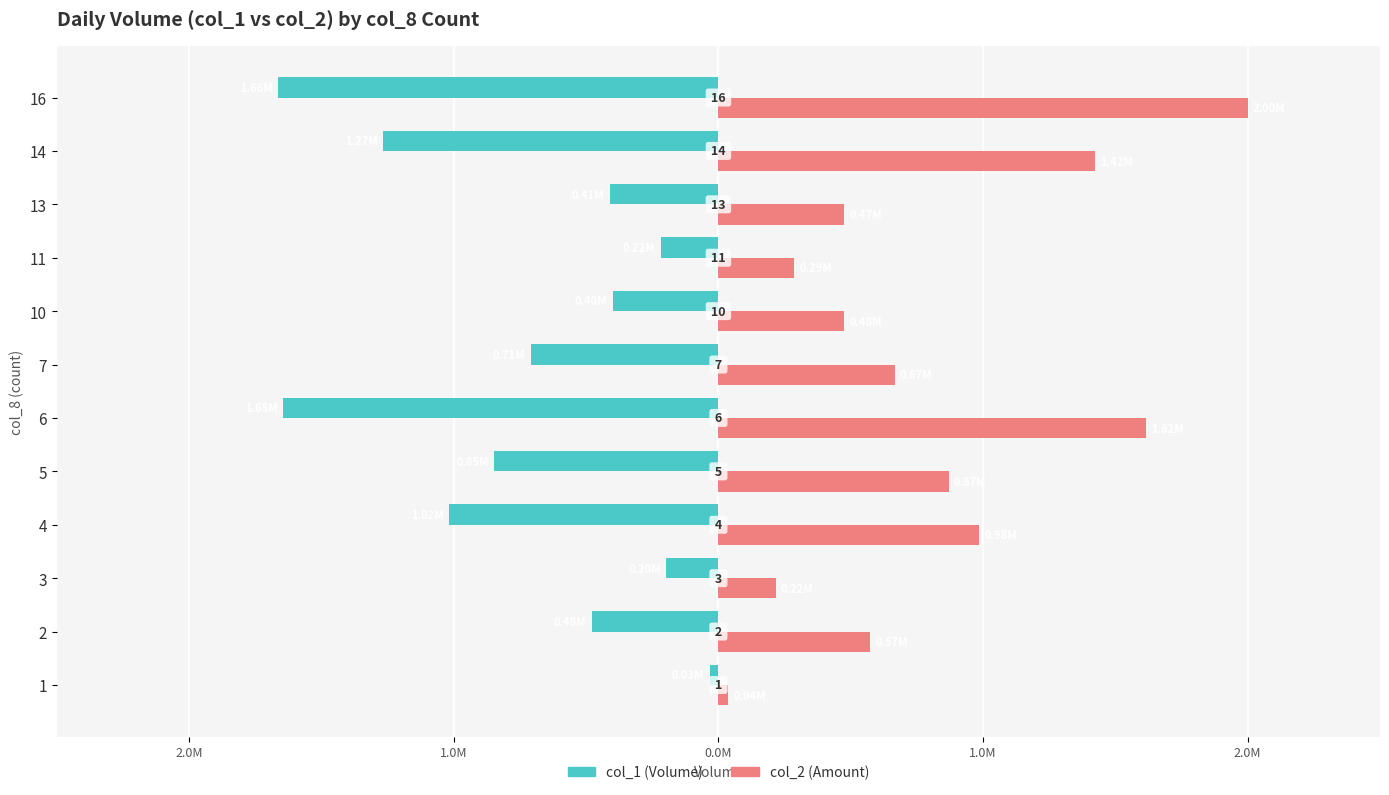

The col_2 (Amount) series shows 0.1 at 2. True or false?

False